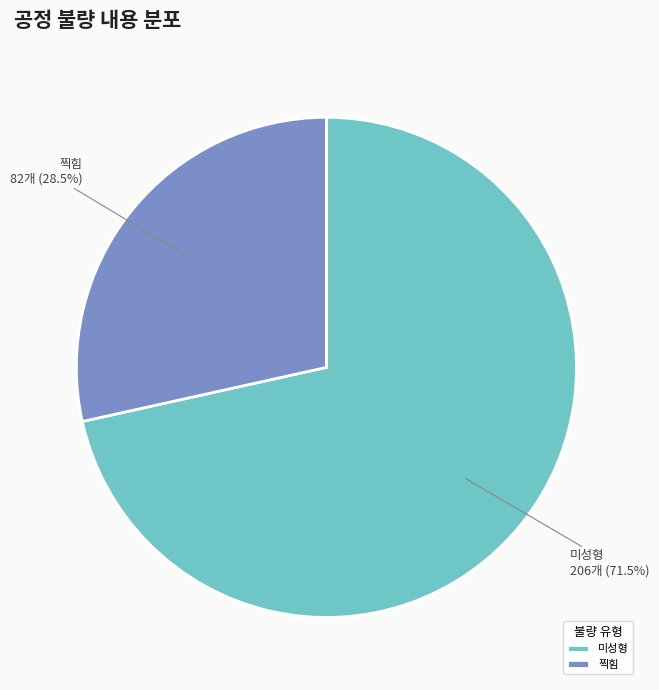

Does any single category account for the majority?

Yes